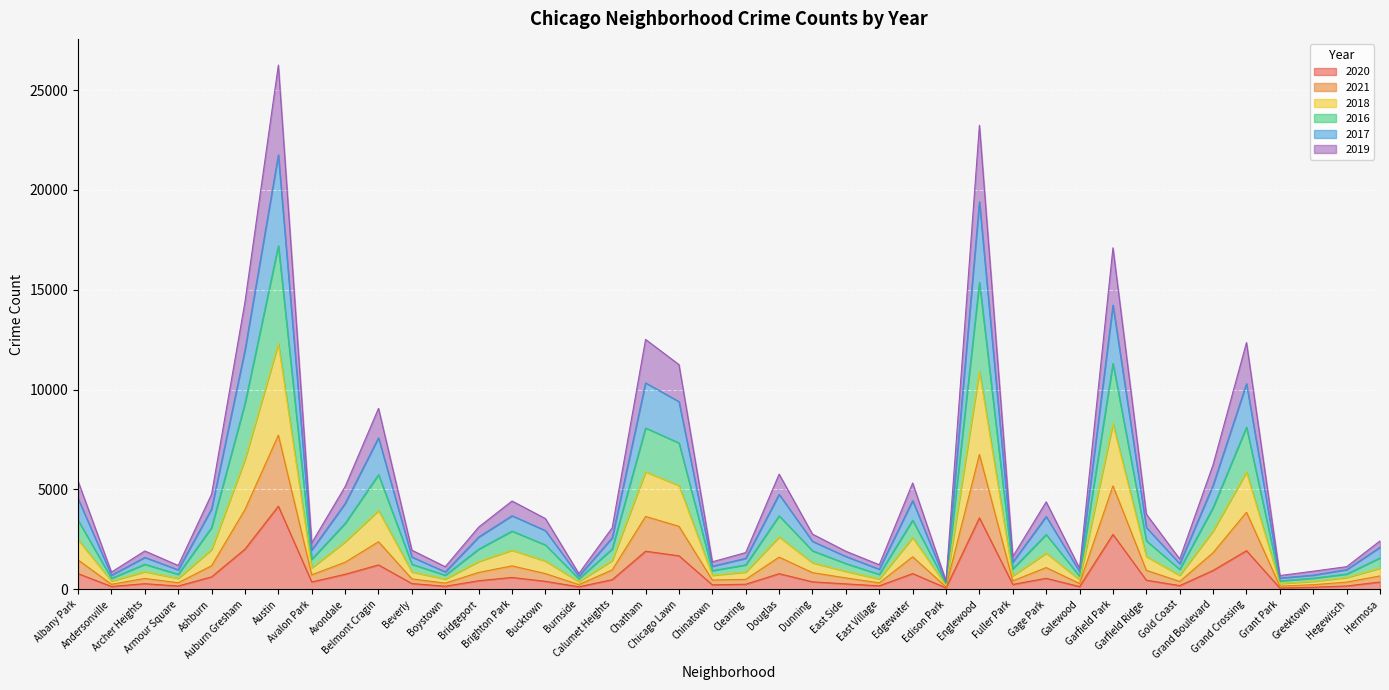

The value of 2019 at Gold Coast is 696. True or false?

True